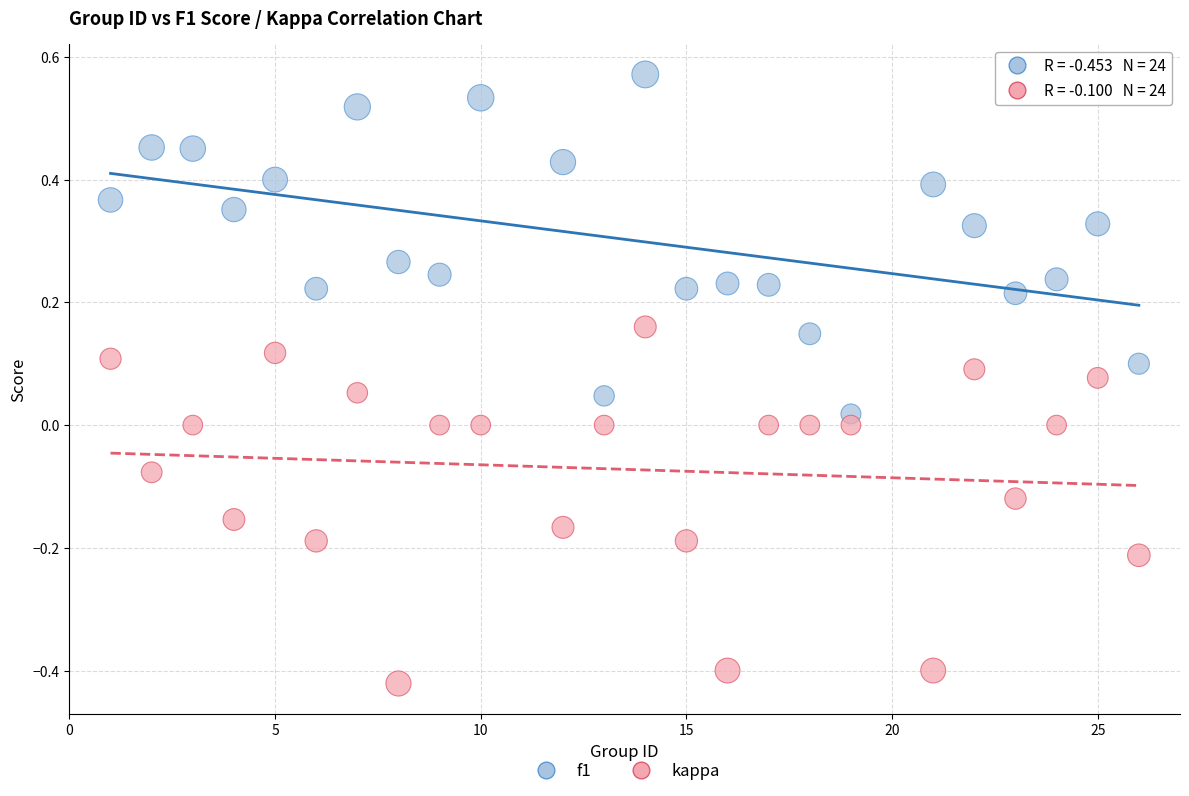

What are all the series names shown in the legend?

f1, kappa